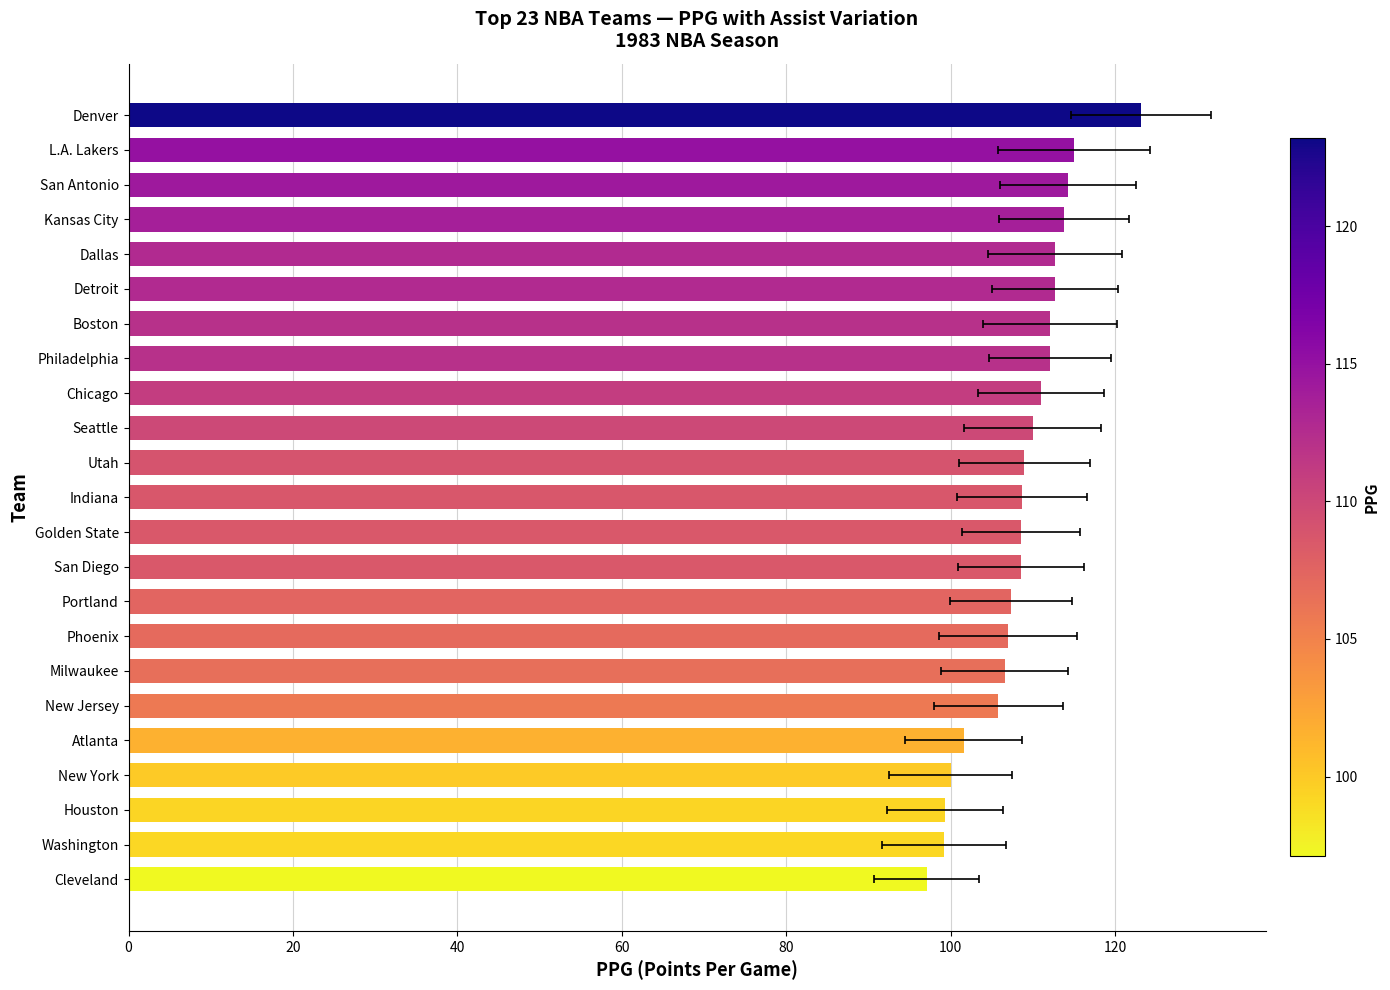

What is the difference between the maximum and minimum values?

26.1